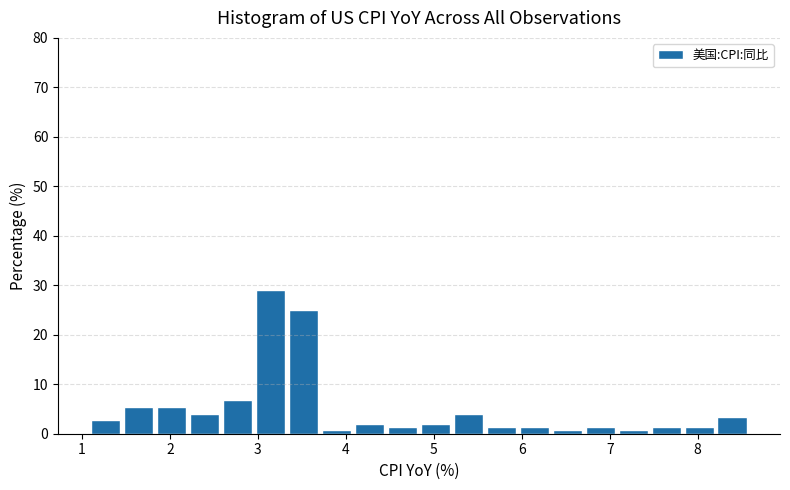

Read against the x-axis, roughly where is the centre of the tallest bar?

3.1